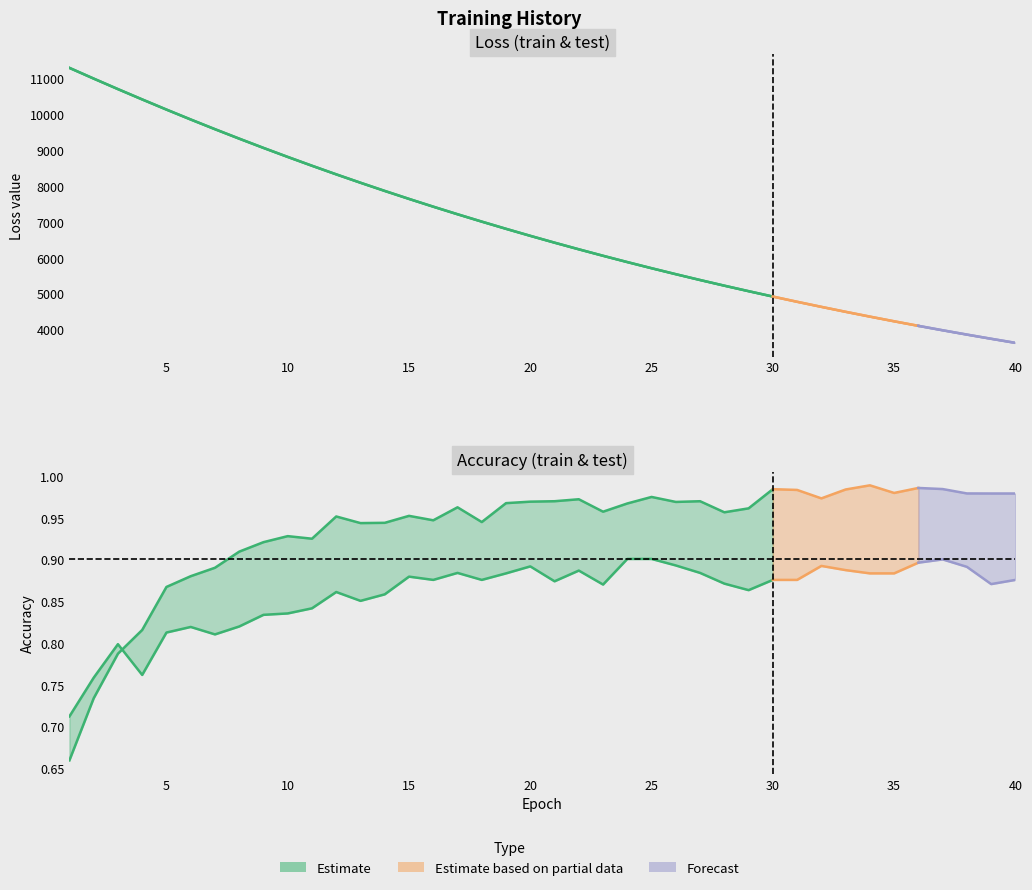

Does the chart have visible grid lines?

No